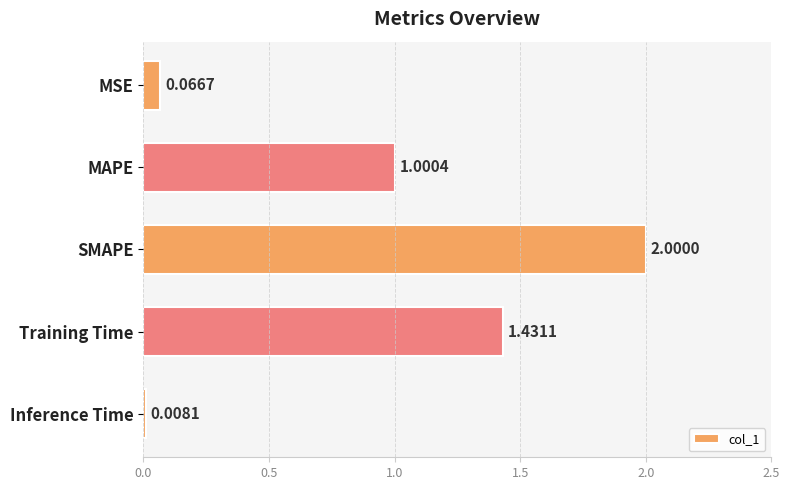

What is the sum of all values?

4.5